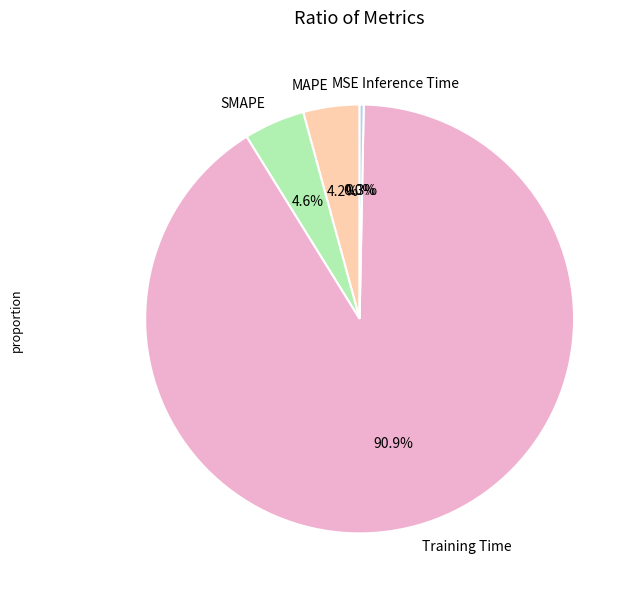

To the nearest percent, what percentage of the pie is SMAPE?

5%